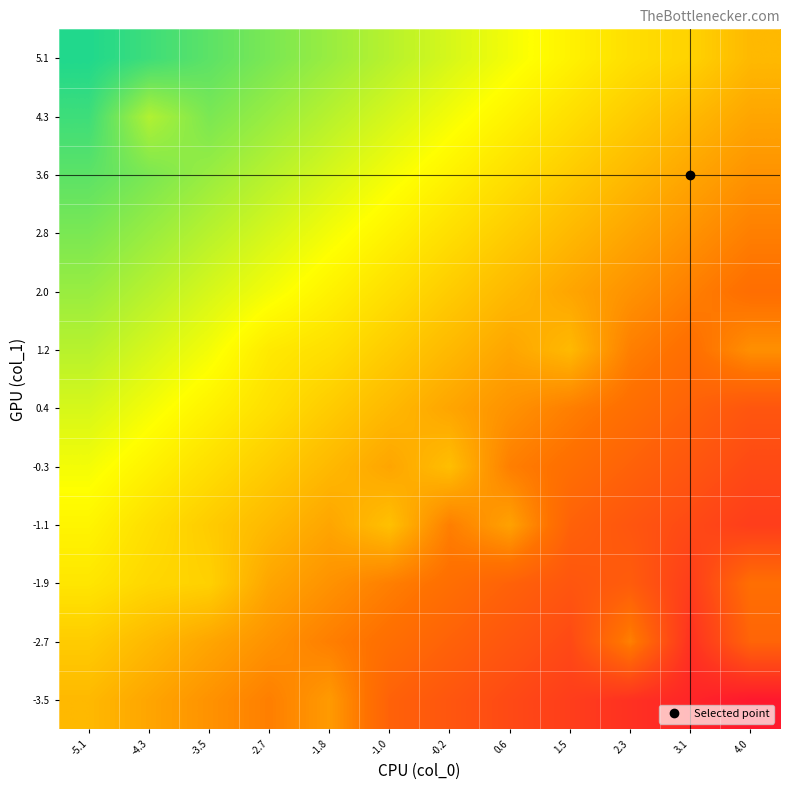

Reading left to right, extract all data points from this chart.

-3.5: -5.1=0.5	-4.3=0.5	-3.5=0.4	-2.7=0.4	-1.8=0.4	-1.0=0.3	-0.2=0.2	0.6=0.2	1.5=0.1	2.3=0.1	3.1=0.0	4.0=0.0
-2.7: -5.1=0.5	-4.3=0.5	-3.5=0.5	-2.7=0.4	-1.8=0.4	-1.0=0.3	-0.2=0.3	0.6=0.2	1.5=0.2	2.3=0.4	3.1=0.1	4.0=0.3
-1.9: -5.1=0.6	-4.3=0.6	-3.5=0.6	-2.7=0.5	-1.8=0.4	-1.0=0.4	-0.2=0.3	0.6=0.3	1.5=0.2	2.3=0.3	3.1=0.1	4.0=0.3
-1.1: -5.1=0.6	-4.3=0.6	-3.5=0.5	-2.7=0.5	-1.8=0.5	-1.0=0.5	-0.2=0.4	0.6=0.4	1.5=0.3	2.3=0.2	3.1=0.2	4.0=0.1
-0.3: -5.1=0.7	-4.3=0.6	-3.5=0.6	-2.7=0.5	-1.8=0.5	-1.0=0.5	-0.2=0.5	0.6=0.4	1.5=0.3	2.3=0.3	3.1=0.2	4.0=0.2
0.4: -5.1=0.7	-4.3=0.7	-3.5=0.6	-2.7=0.6	-1.8=0.5	-1.0=0.5	-0.2=0.5	0.6=0.4	1.5=0.4	2.3=0.3	3.1=0.3	4.0=0.2
1.2: -5.1=0.8	-4.3=0.7	-3.5=0.7	-2.7=0.6	-1.8=0.6	-1.0=0.5	-0.2=0.5	0.6=0.5	1.5=0.5	2.3=0.4	3.1=0.3	4.0=0.4
2.0: -5.1=0.8	-4.3=0.8	-3.5=0.7	-2.7=0.7	-1.8=0.6	-1.0=0.6	-0.2=0.5	0.6=0.5	1.5=0.5	2.3=0.4	3.1=0.4	4.0=0.3
2.8: -5.1=0.9	-4.3=0.8	-3.5=0.8	-2.7=0.7	-1.8=0.7	-1.0=0.6	-0.2=0.6	0.6=0.5	1.5=0.5	2.3=0.5	3.1=0.4	4.0=0.4
3.6: -5.1=0.9	-4.3=0.9	-3.5=0.8	-2.7=0.8	-1.8=0.7	-1.0=0.7	-0.2=0.6	0.6=0.6	1.5=0.5	2.3=0.5	3.1=0.5	4.0=0.4
4.3: -5.1=1.0	-4.3=0.8	-3.5=0.9	-2.7=0.8	-1.8=0.8	-1.0=0.7	-0.2=0.7	0.6=0.6	1.5=0.6	2.3=0.5	3.1=0.5	4.0=0.5
5.1: -5.1=1.0	-4.3=1.0	-3.5=0.9	-2.7=0.9	-1.8=0.8	-1.0=0.8	-0.2=0.7	0.6=0.7	1.5=0.6	2.3=0.6	3.1=0.6	4.0=0.5